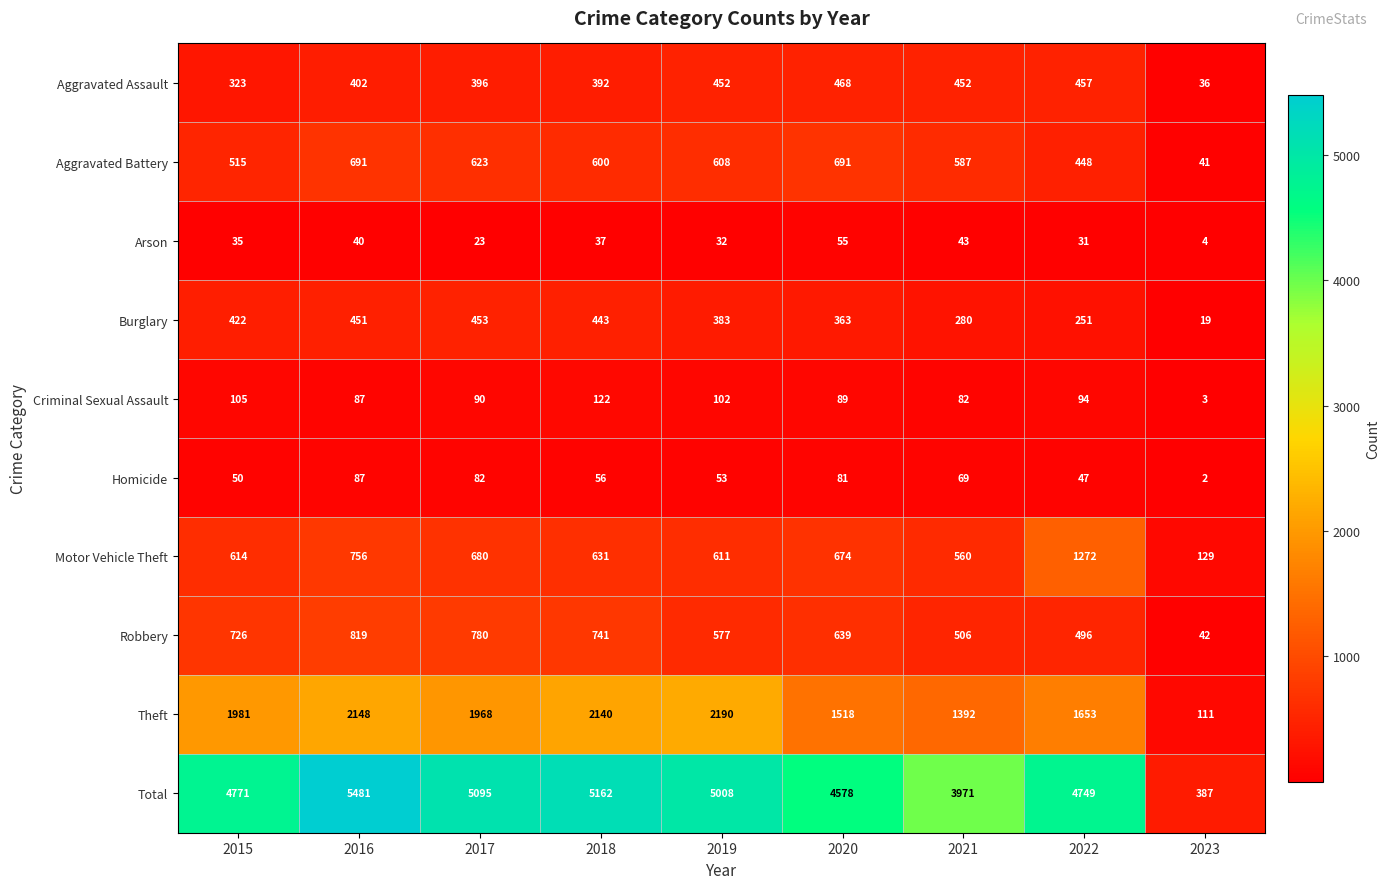

What is the greatest value displayed?

5481